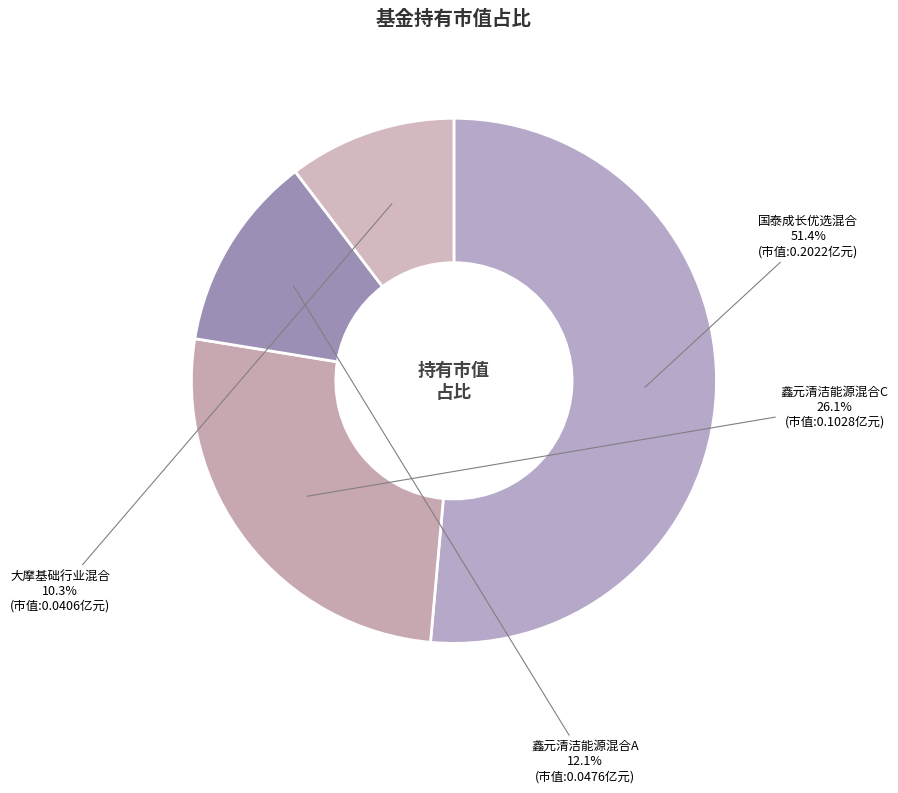

Between 大摩基础行业混合 and 鑫元清洁能源混合C, which is larger?

鑫元清洁能源混合C